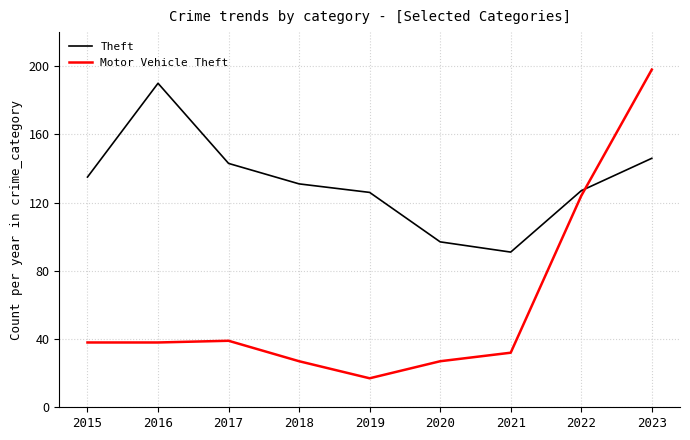

At which category does Theft reach its first local valley?

2021